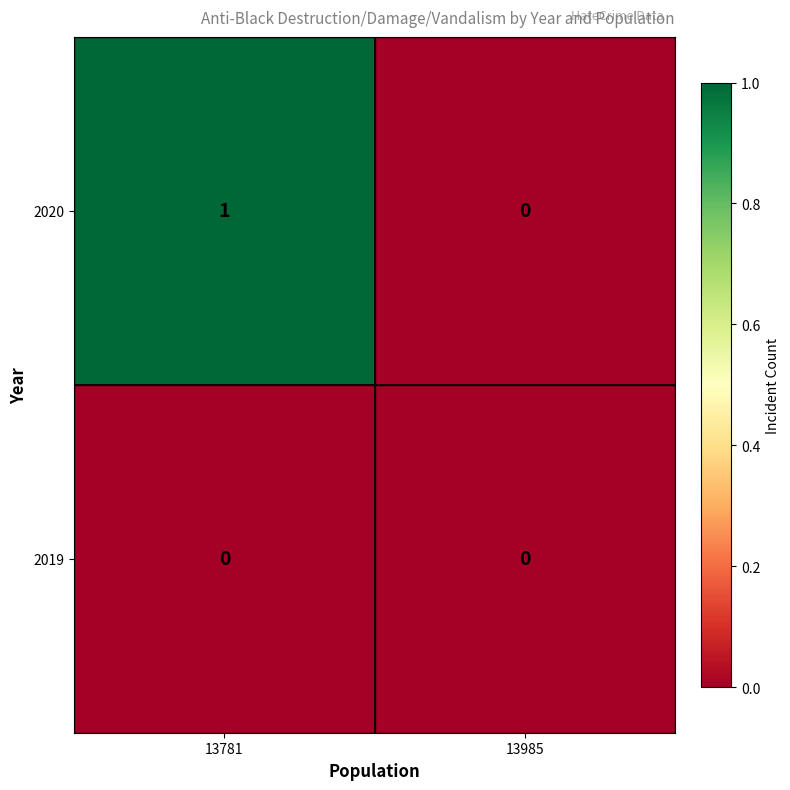

Reading left to right, extract all data points from this chart.

2020: 1	0
2019: 0	0